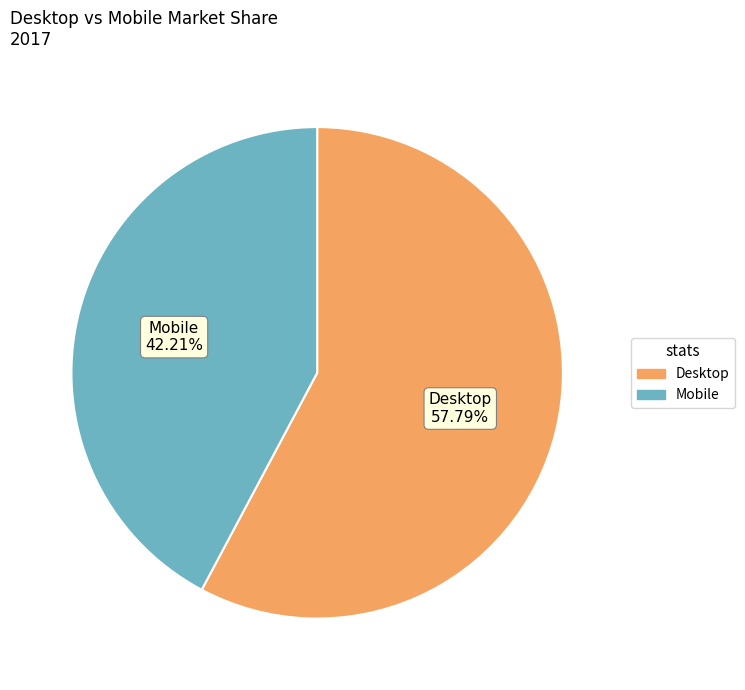

Combined, what portion of the pie is Mobile and Desktop?

100.0%